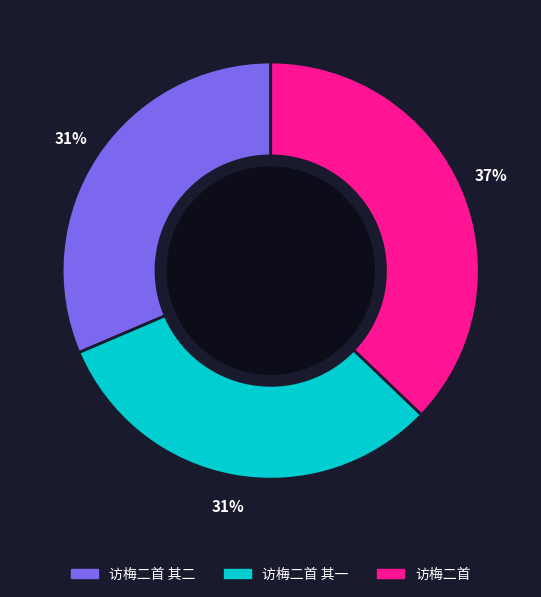

Is there a majority slice in this chart?

No